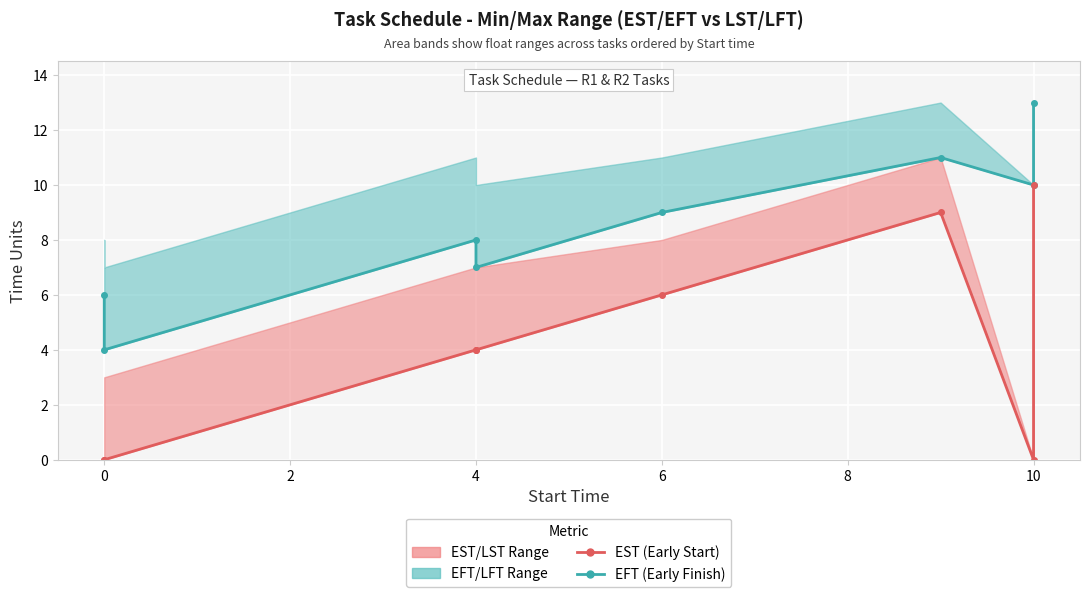

What is the average value of the EFT (Early Finish) series?

8